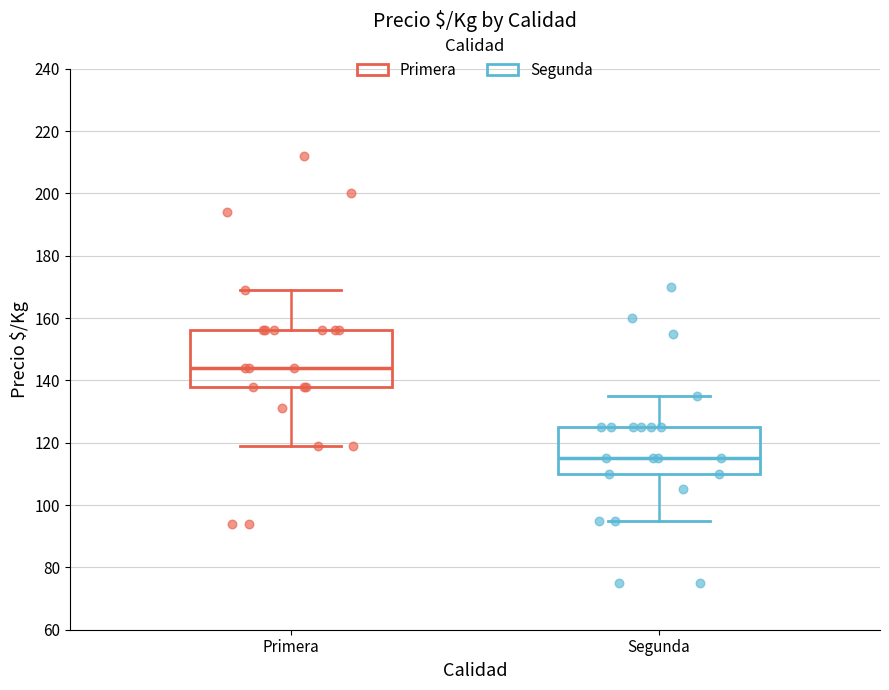

Reading left to right, read every box against the y-axis: the position of its median line, the range the box covers, and the ends of its whiskers. The values are not printed on the chart, so give them approximately, as read against the axis.

Primera: median 144, box 138 to 156, whiskers 120 to 170
Segunda: median 116, box 110 to 126, whiskers 96 to 136